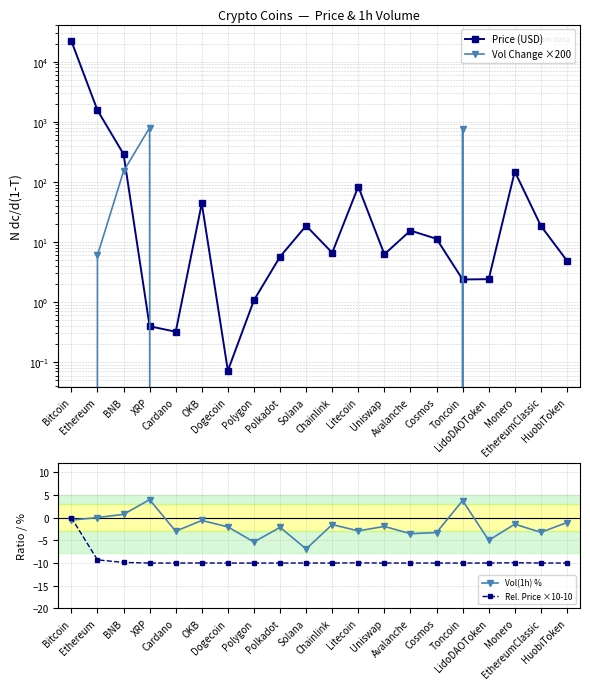

The value of Vol(1h) % at Cosmos is -5.4. True or false?

False